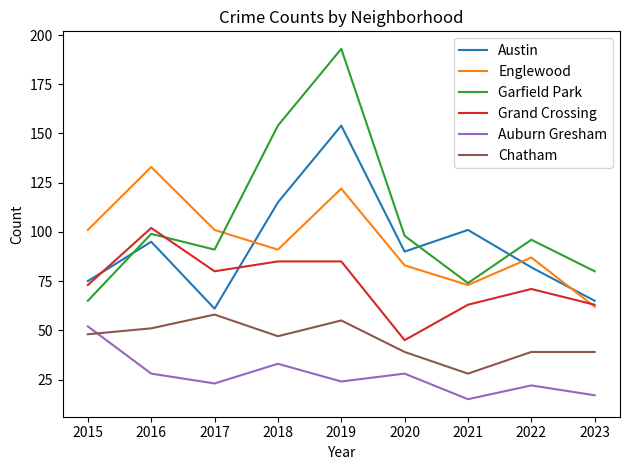

True or false: Auburn Gresham has a value of 28 at 2020.

True